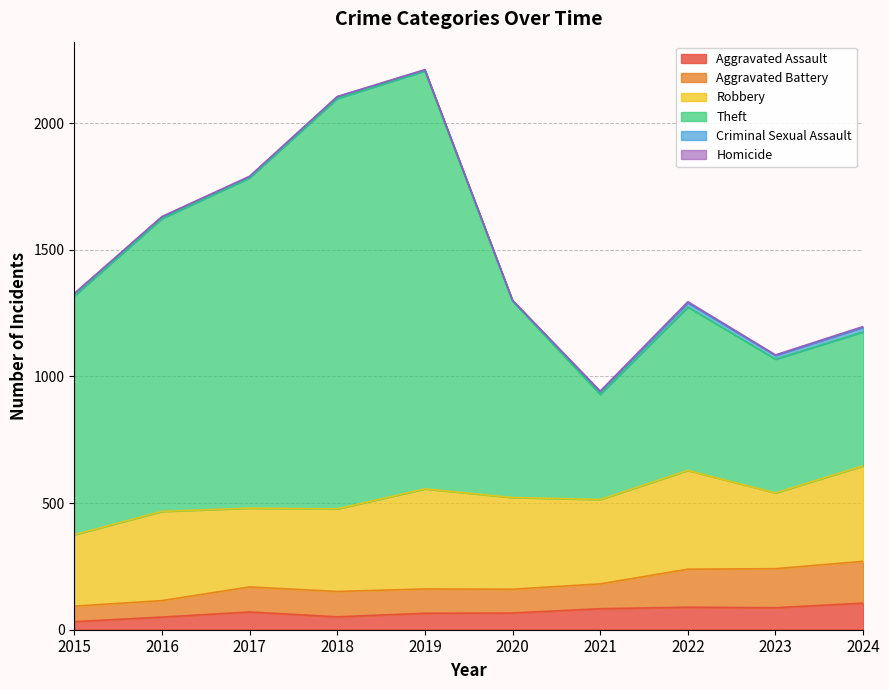

Is it true that Aggravated Assault equals 32 at 2015?

True